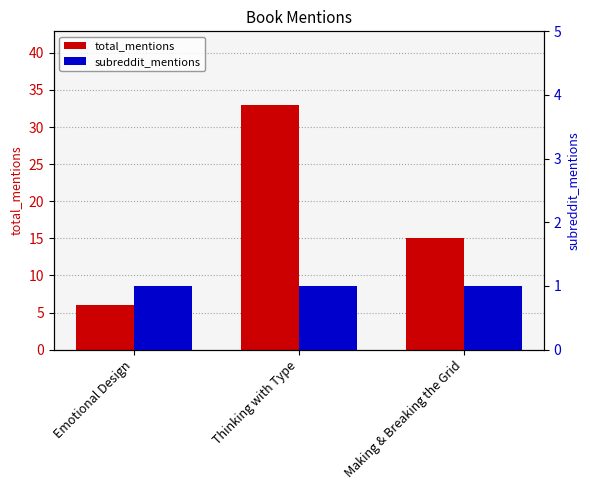

Is the value of subreddit_mentions at Making & Breaking the Grid greater than the value of total_mentions at Making & Breaking the Grid?

No